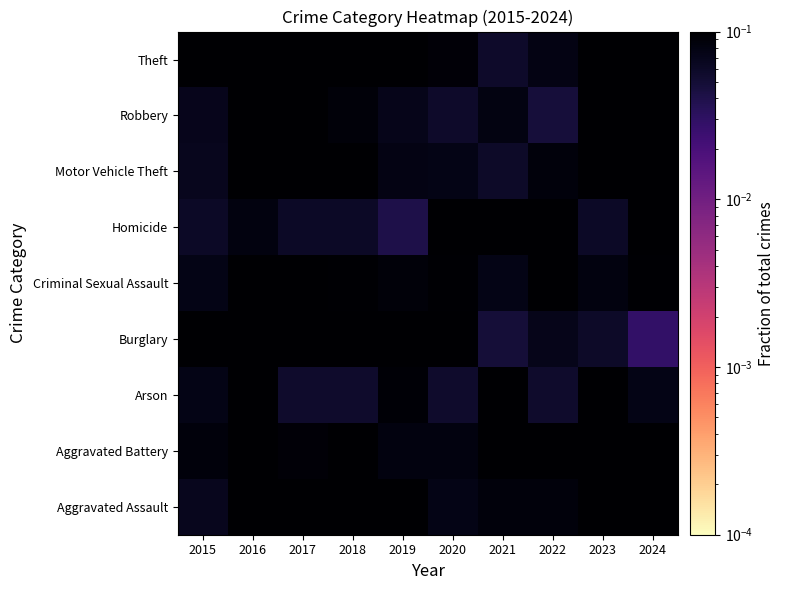

Reading right to left, transcribe all the data shown in this chart.

Aggravated Assault: 2024=0.1	2023=0.1	2022=0.1	2021=0.1	2020=0.1	2019=0.1	2018=0.1	2017=0.1	2016=0.1	2015=0.1
Aggravated Battery: 2024=0.1	2023=0.1	2022=0.1	2021=0.1	2020=0.1	2019=0.1	2018=0.1	2017=0.1	2016=0.1	2015=0.1
Arson: 2024=0.1	2023=0.2	2022=0.1	2021=0.1	2020=0.1	2019=0.1	2018=0.1	2017=0.1	2016=0.2	2015=0.1
Burglary: 2024=0.0	2023=0.1	2022=0.1	2021=0.0	2020=0.1	2019=0.1	2018=0.1	2017=0.2	2016=0.1	2015=0.1
Criminal Sexual Assault: 2024=0.1	2023=0.1	2022=0.1	2021=0.1	2020=0.1	2019=0.1	2018=0.1	2017=0.1	2016=0.1	2015=0.1
Homicide: 2024=0.1	2023=0.1	2022=0.1	2021=0.2	2020=0.2	2019=0.0	2018=0.1	2017=0.1	2016=0.1	2015=0.1
Motor Vehicle Theft: 2024=0.1	2023=0.2	2022=0.1	2021=0.1	2020=0.1	2019=0.1	2018=0.1	2017=0.1	2016=0.1	2015=0.1
Robbery: 2024=0.2	2023=0.2	2022=0.0	2021=0.1	2020=0.1	2019=0.1	2018=0.1	2017=0.1	2016=0.1	2015=0.1
Theft: 2024=0.1	2023=0.1	2022=0.1	2021=0.1	2020=0.1	2019=0.1	2018=0.1	2017=0.1	2016=0.1	2015=0.1